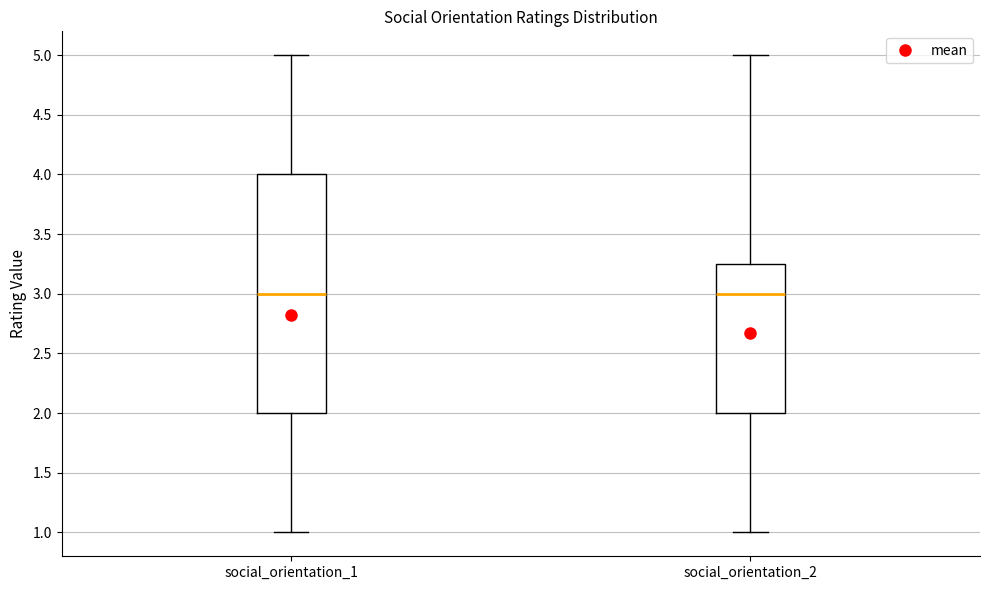

Reading left to right, transcribe this box plot: for each box, give where its median line is, the range the box spans, and where its two whiskers end, as read against the y-axis. The values are not printed on the chart, so give them approximately, as read against the axis.

social_orientation_1: median 3.00, box 2.00 to 4.00, whiskers 1.00 to 5.00
social_orientation_2: median 3.00, box 2.00 to 3.25, whiskers 1.00 to 5.00